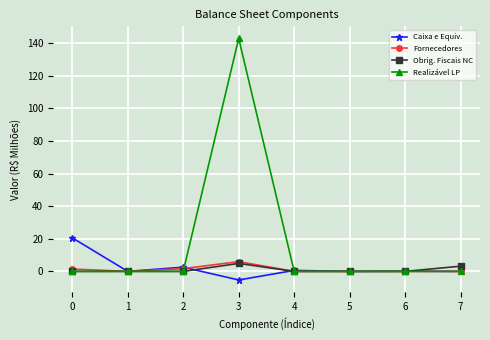

The Realizável LP series shows -0.0 at 0. True or false?

True